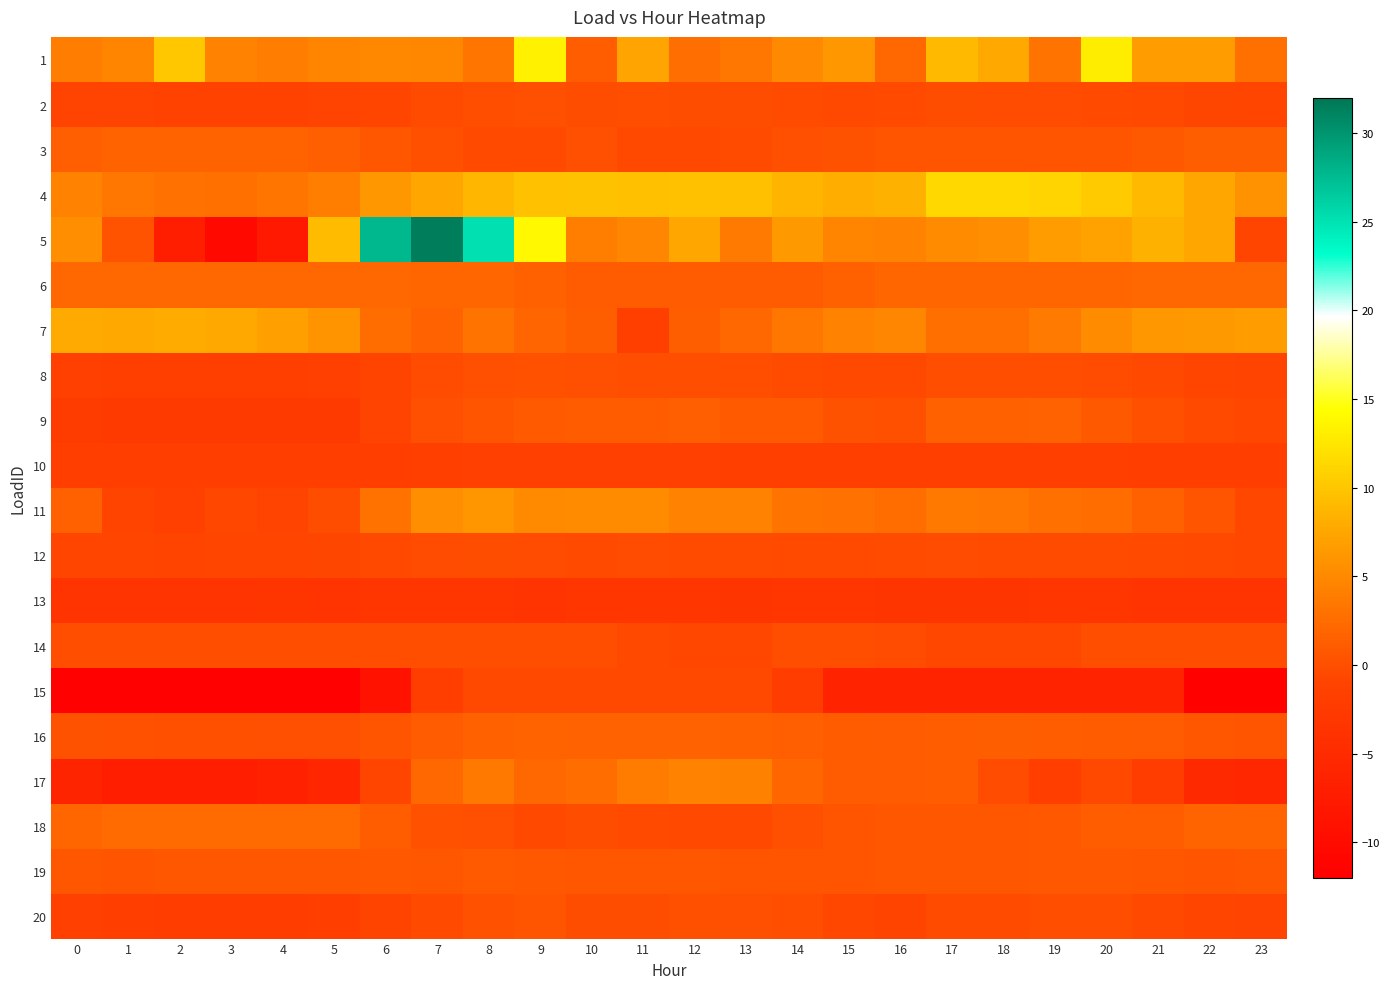

What is the total value across all series at 16?

14.3